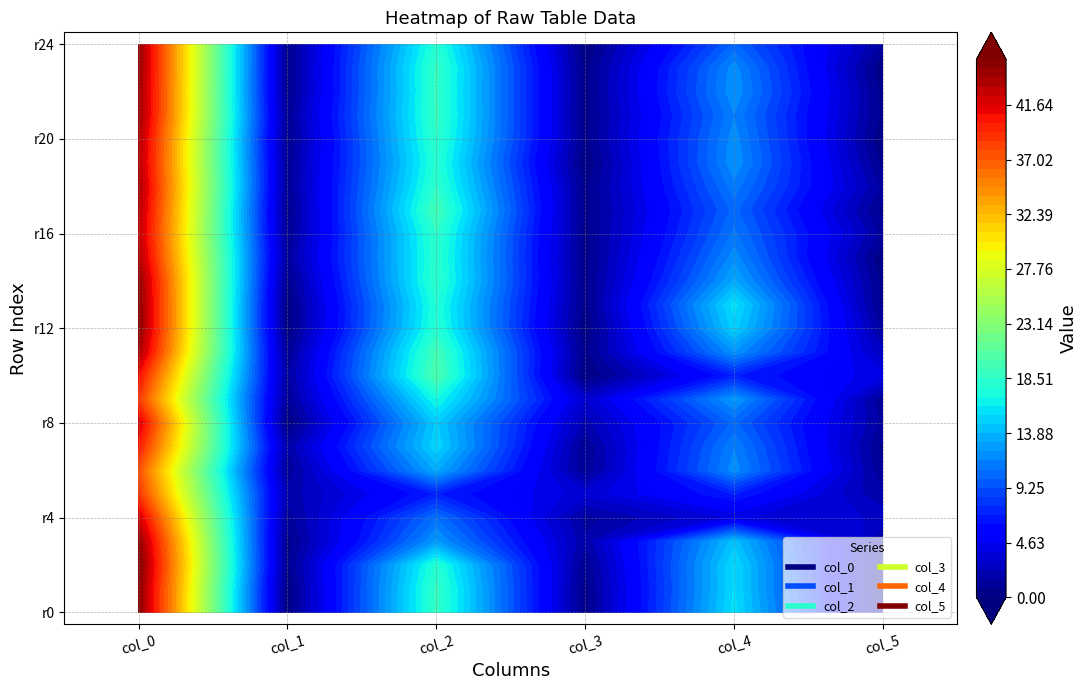

What is the maximum value for col_4?

15.8